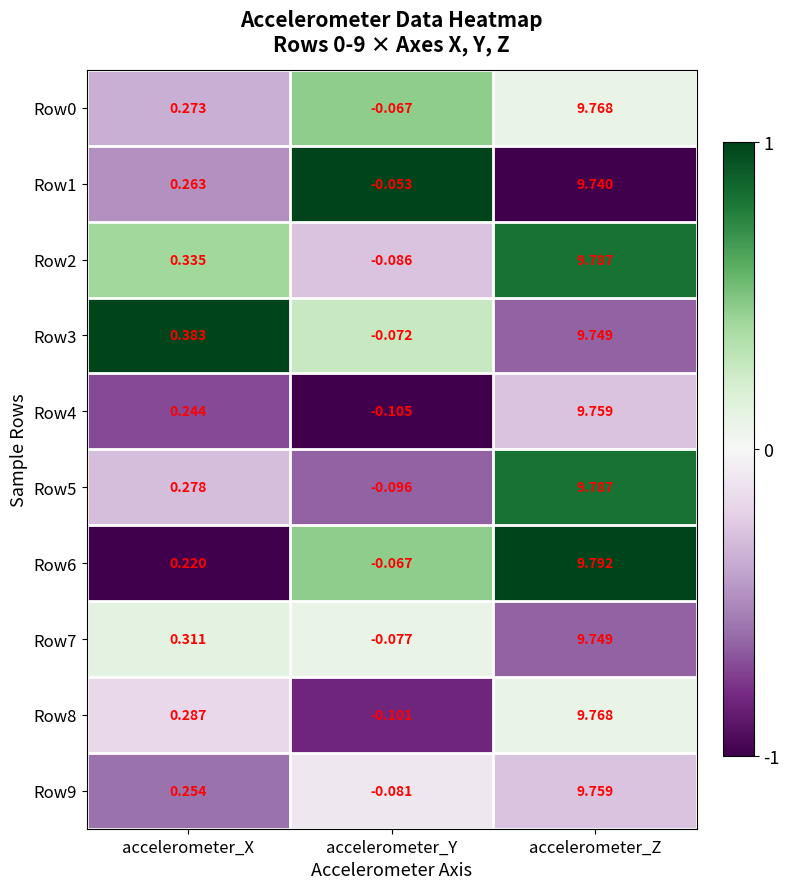

Which category has the lowest value across all series?

accelerometer_Y